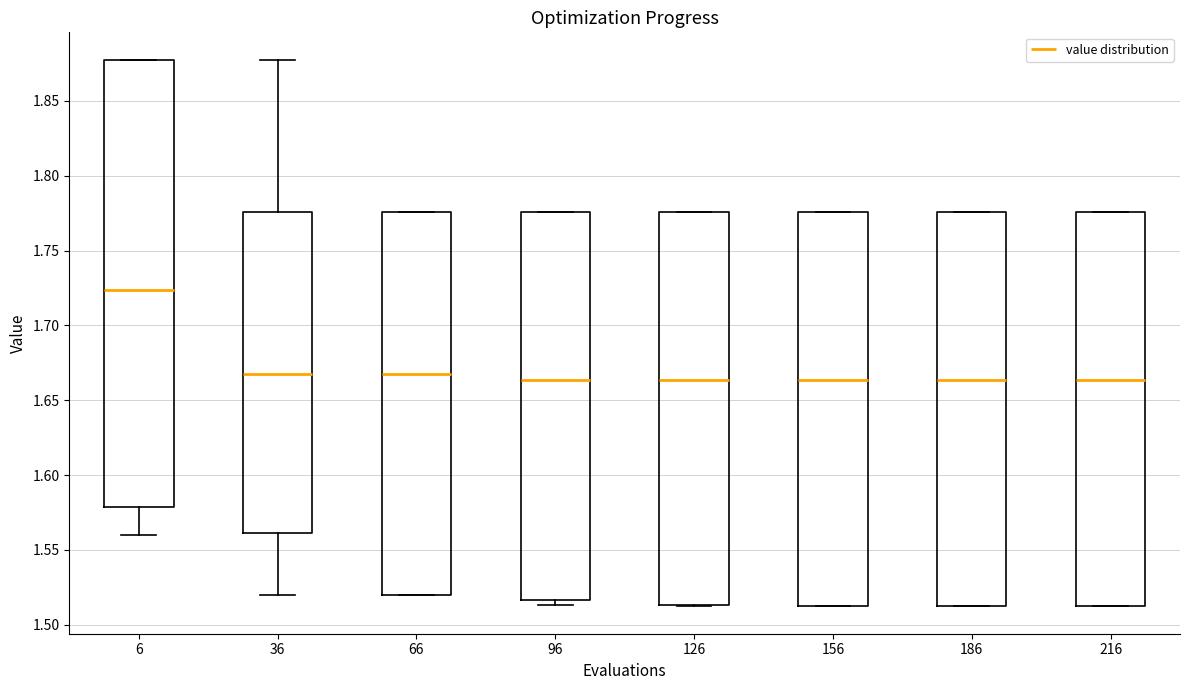

Reading left to right, read every box against the y-axis: the position of its median line, the range the box covers, and the ends of its whiskers. The values are not printed on the chart, so give them approximately, as read against the axis.

6: median 1.725, box 1.580 to 1.875, whiskers 1.560 to 1.880
36: median 1.670, box 1.560 to 1.775, whiskers 1.520 to 1.880
66: median 1.670, box 1.520 to 1.775, whiskers 1.520 to 1.775
96: median 1.665, box 1.515 to 1.775, whiskers 1.515 (just below the box's lower edge) to 1.775
126: median 1.665, box 1.515 to 1.775, whiskers 1.515 to 1.775
156: median 1.665, box 1.515 to 1.775, whiskers 1.515 to 1.775
186: median 1.665, box 1.515 to 1.775, whiskers 1.510 to 1.775
216: median 1.665, box 1.510 to 1.775, whiskers 1.510 to 1.775